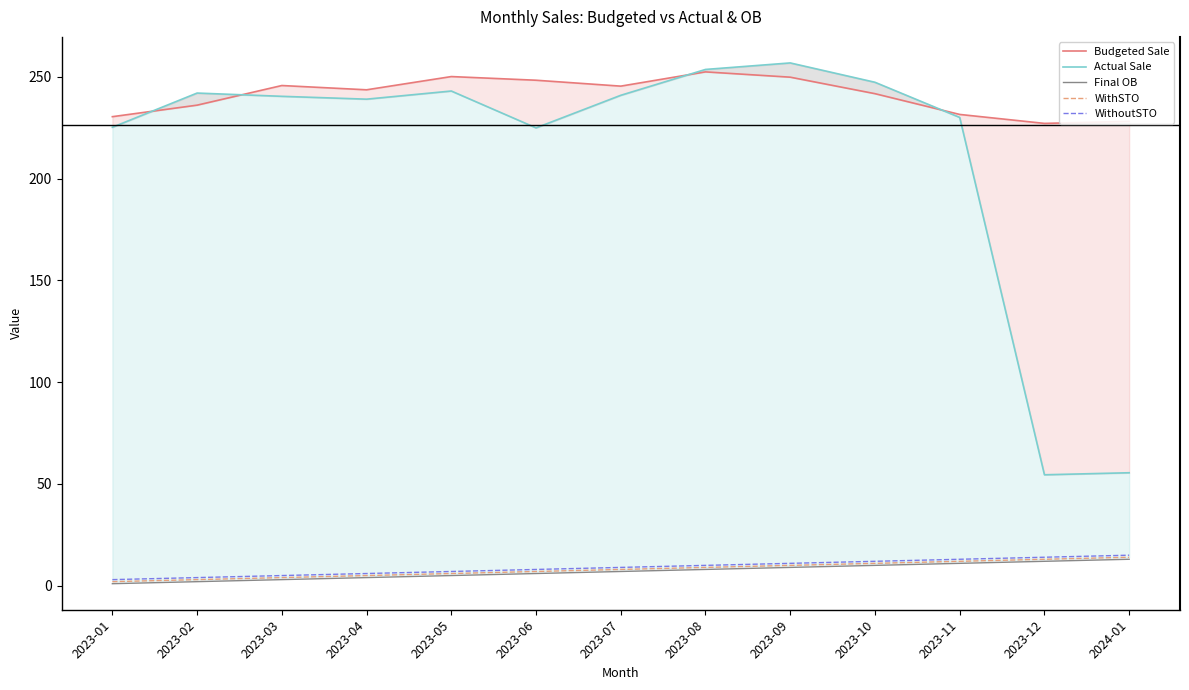

At which category is the sum across all series the highest?

2023-09